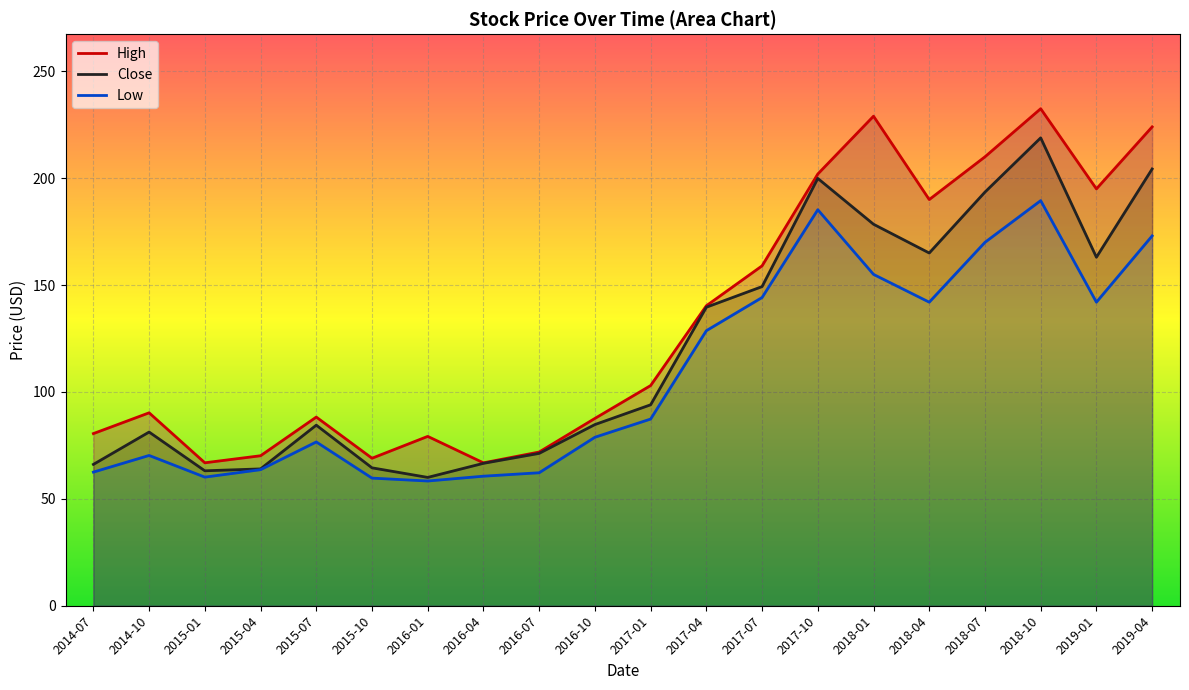

Read the High value at 2018-01.

229.0